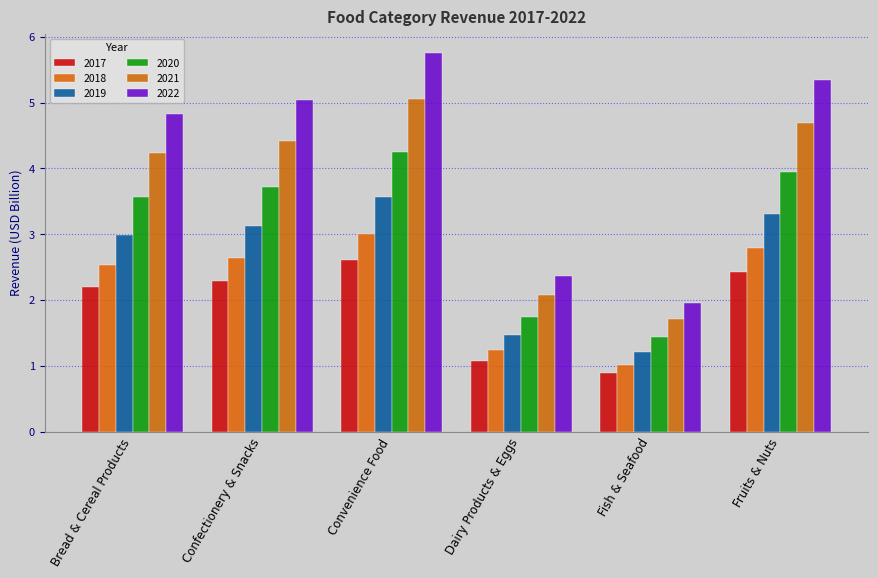

What is the greatest value displayed?

5.8